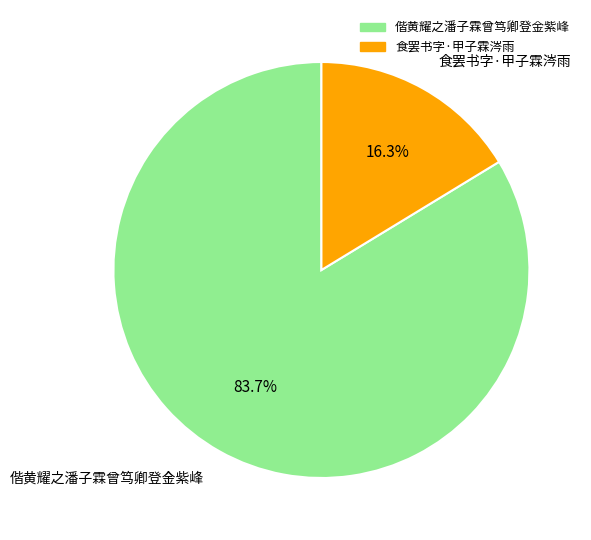

How many segments does this pie chart have?

2